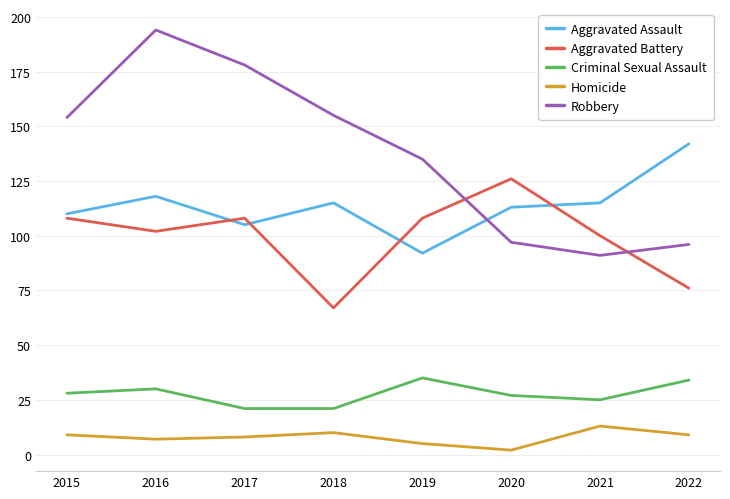

What is the difference between the highest and lowest values at 2015?

145